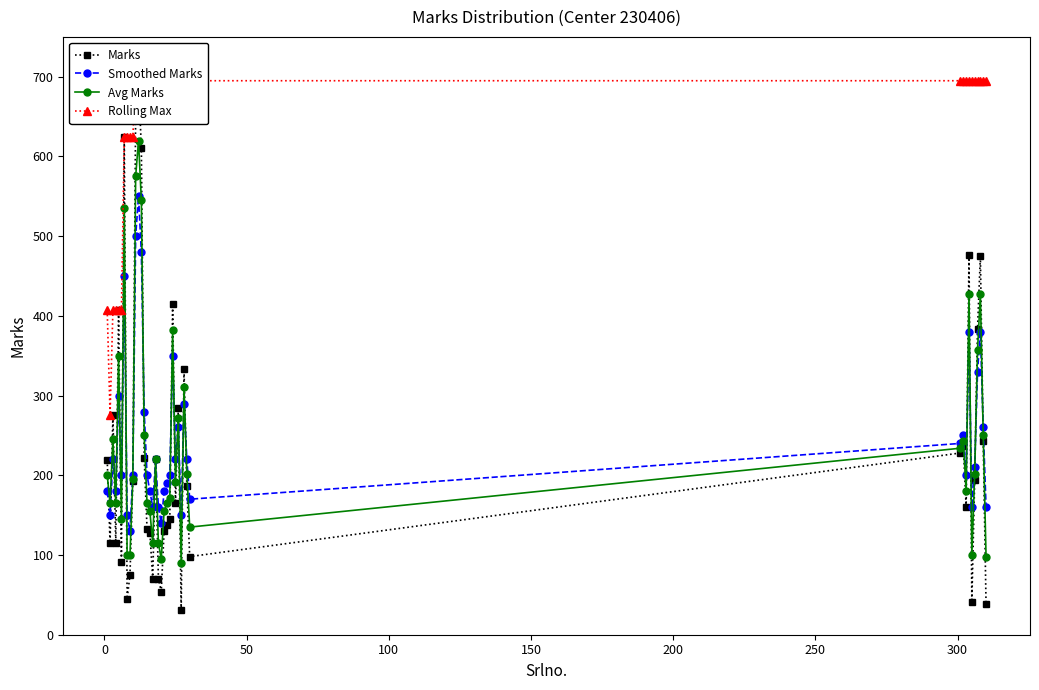

Rank the series by their maximum value, from highest to lowest.

Marks, Rolling Max, Avg Marks, Smoothed Marks